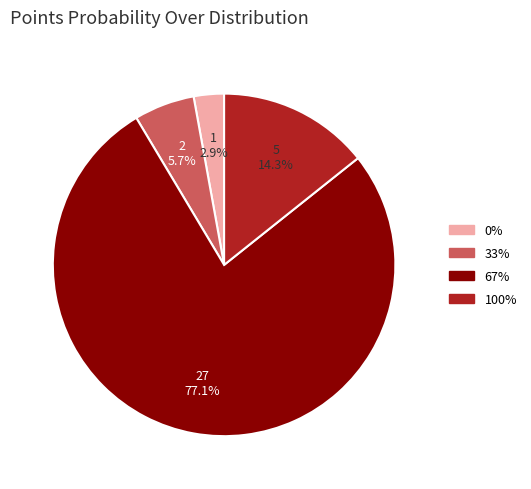

Rank the categories by value from highest to lowest.

67%, 100%, 33%, 0%